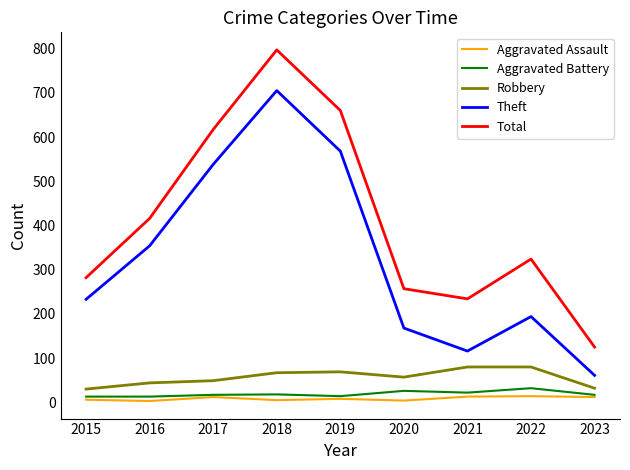

True or false: Aggravated Assault has a value of 8 at 2019.

True